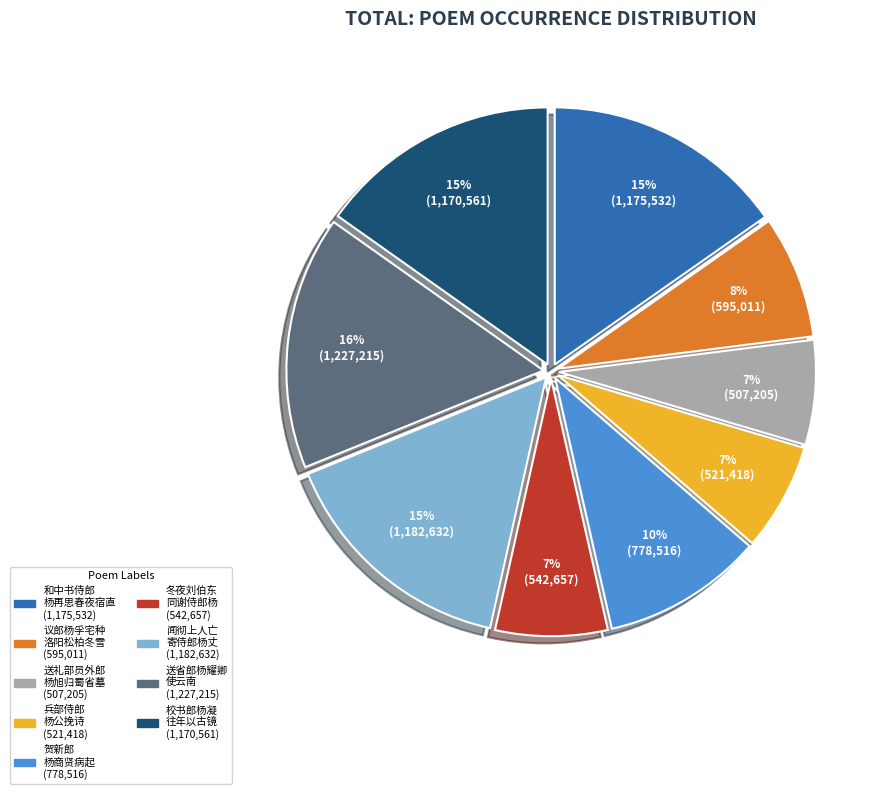

Does any single category account for the majority?

No